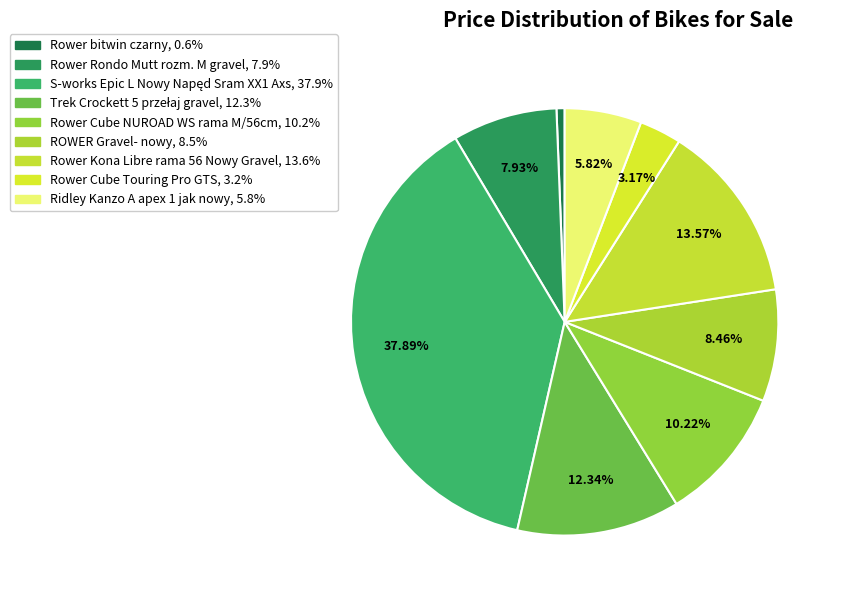

Which has a higher value, Trek Crockett 5 przełaj gravel or Rower bitwin czarny?

Trek Crockett 5 przełaj gravel